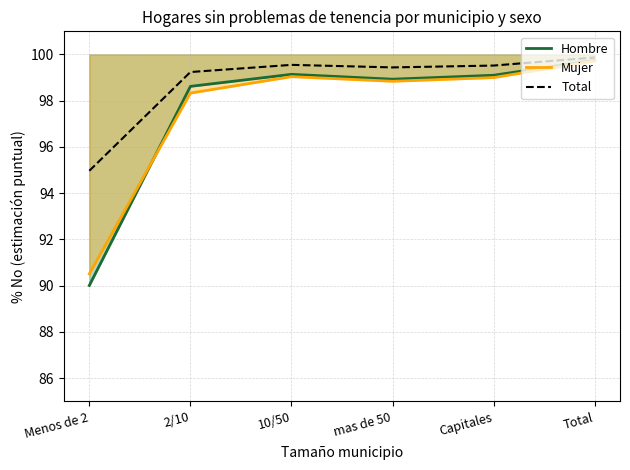

Reading right to left, extract all data points from this chart.

Hombre: 99.8	99.1	98.9	99.1	98.6	90.0
Mujer: 99.7	99.0	98.8	99.0	98.3	90.5
Total: 99.9	99.5	99.4	99.5	99.2	95.0